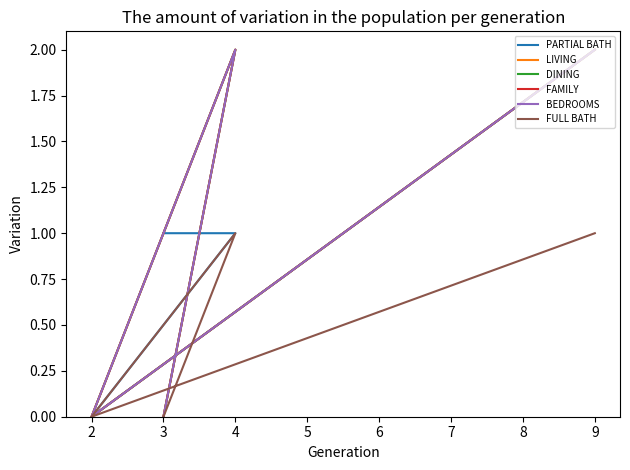

True or false: FAMILY and DINING intersect in this chart.

False